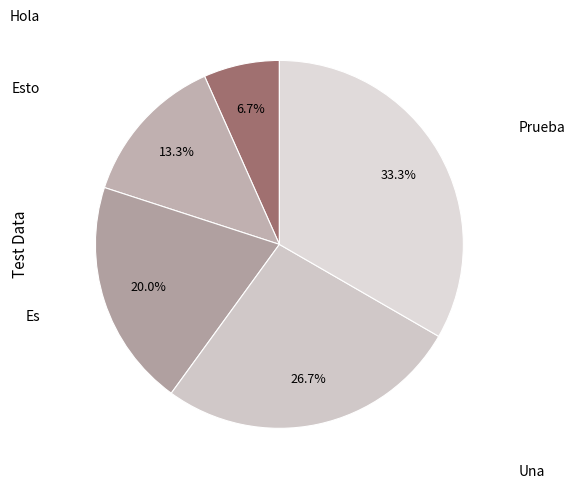

How many slices are in this pie chart?

5